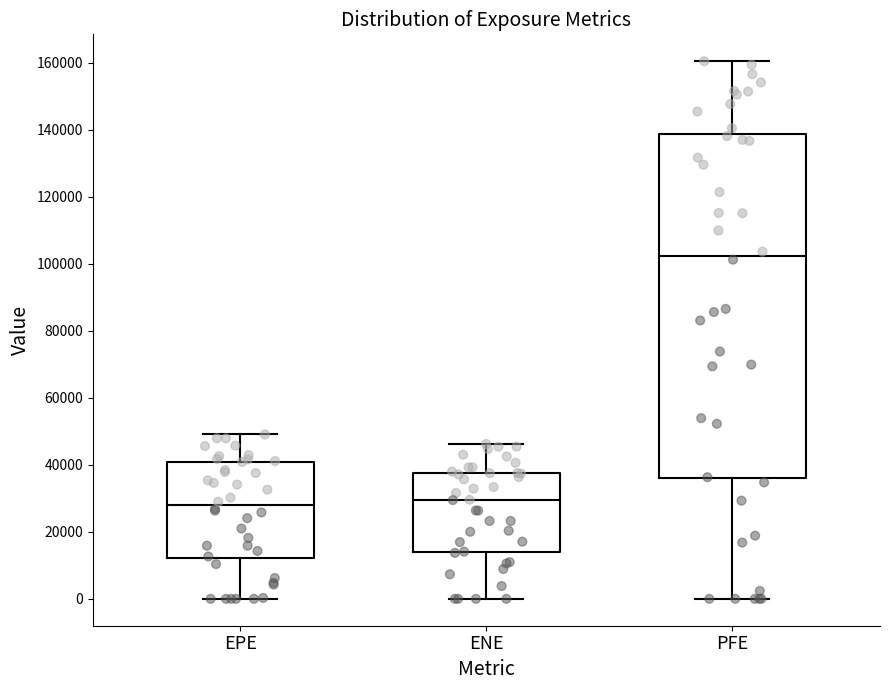

Which box is the tallest, from its lower edge to its upper edge?

PFE